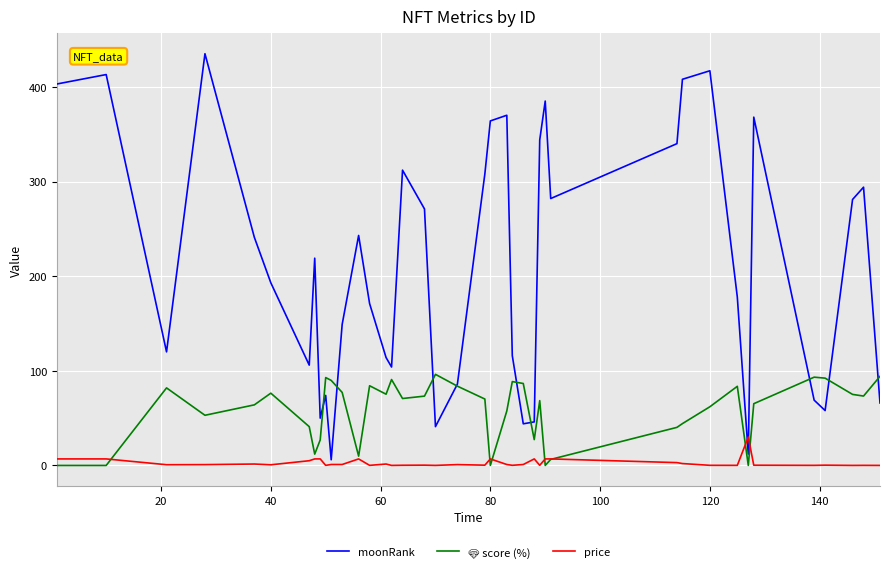

Which series ends up on top after the final intersection of price and moonRank?

moonRank